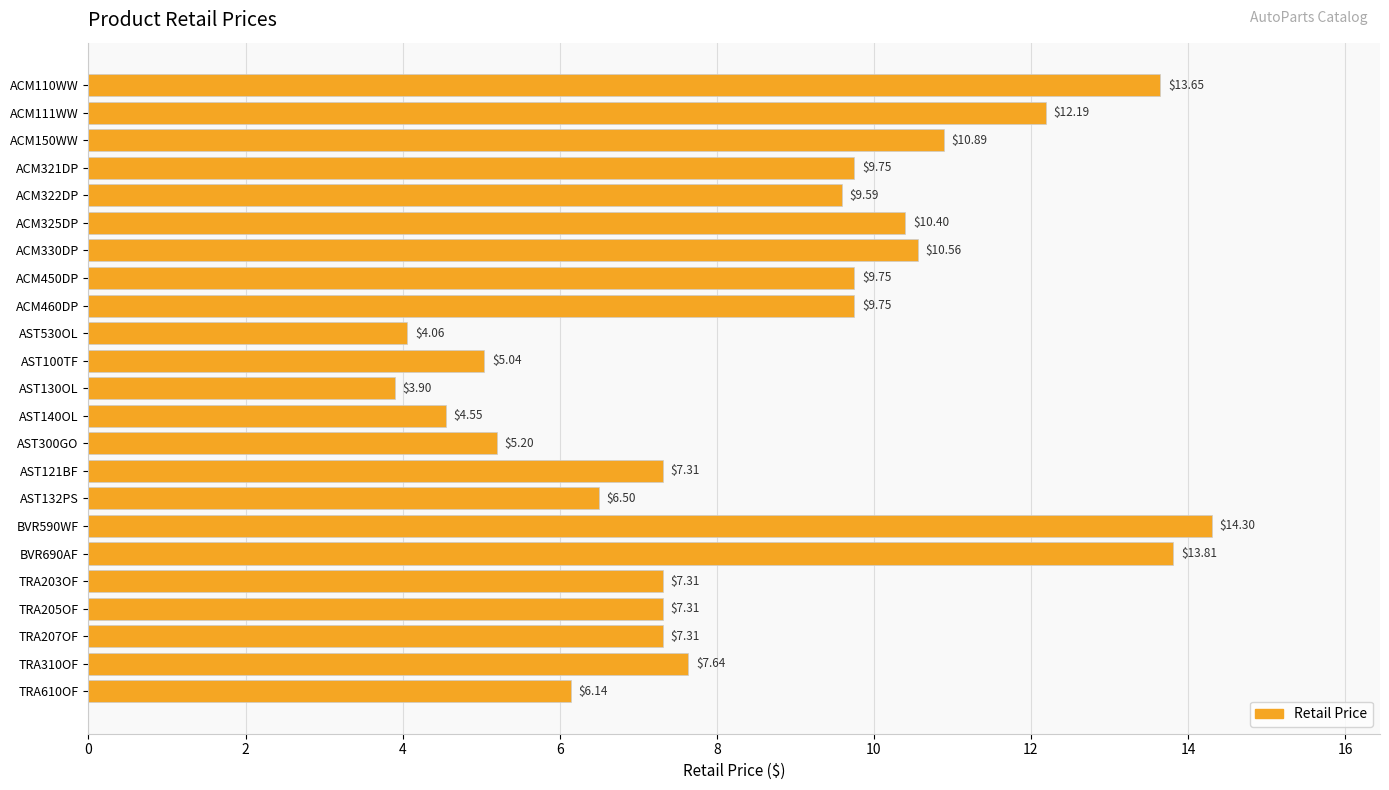

Which has a higher value, ACM450DP or TRA207OF?

ACM450DP